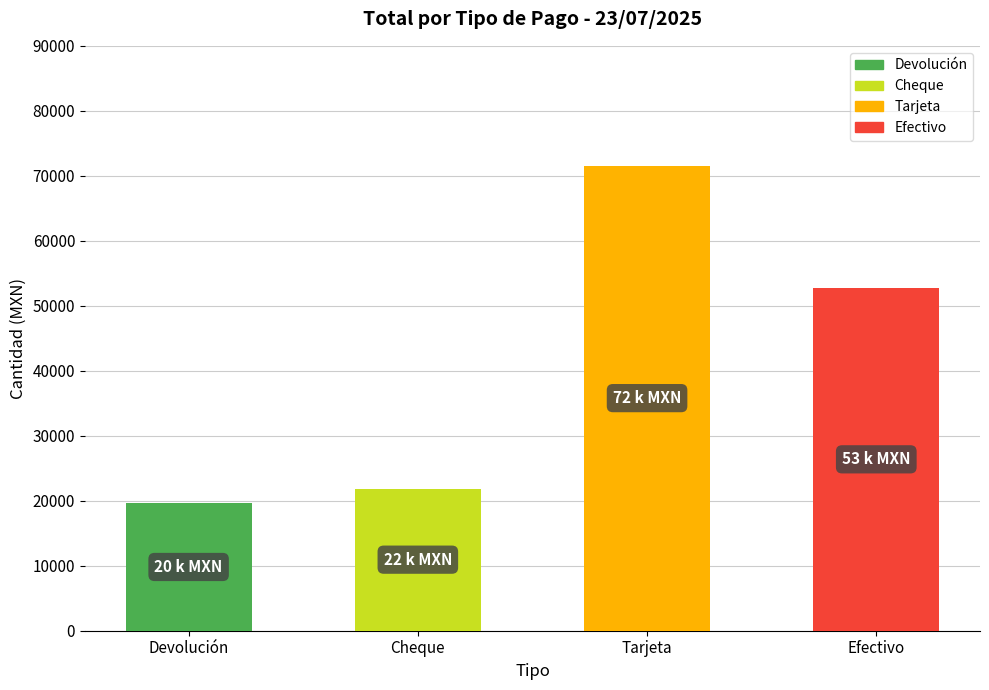

Is it true that the value at Tarjeta is 15360.9?

False